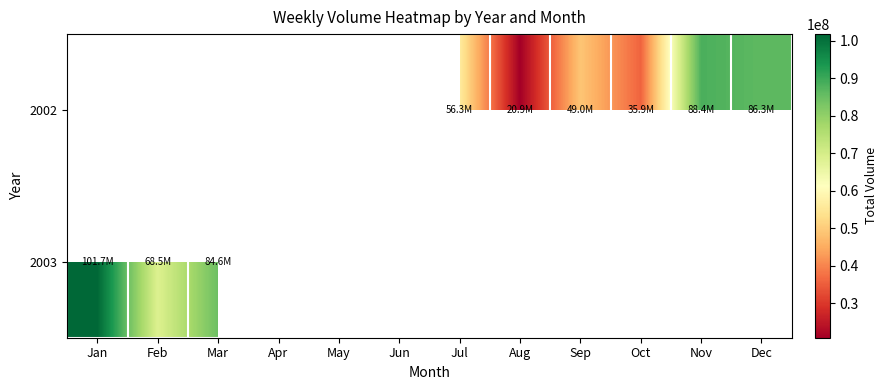

Which series changed the most between Nov and Dec?

2002